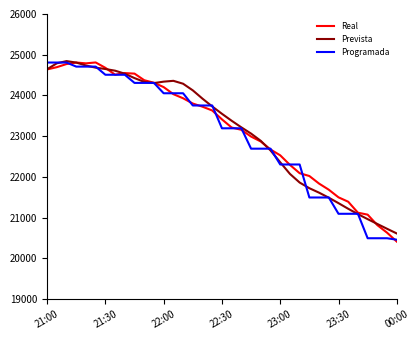

What is the minimum value shown in the chart?

20415